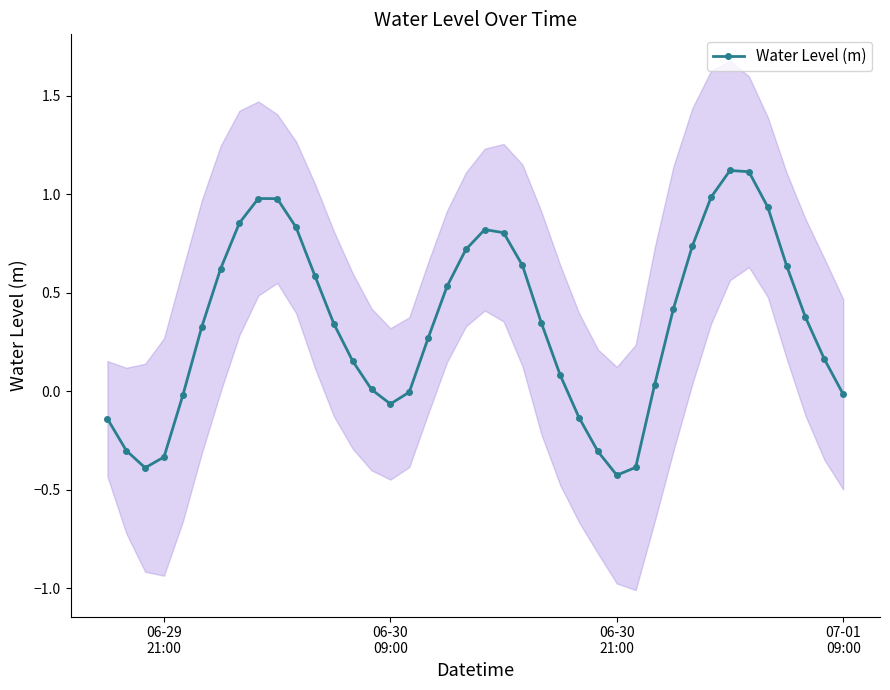

Is this an area chart (filled region under the line)?

No